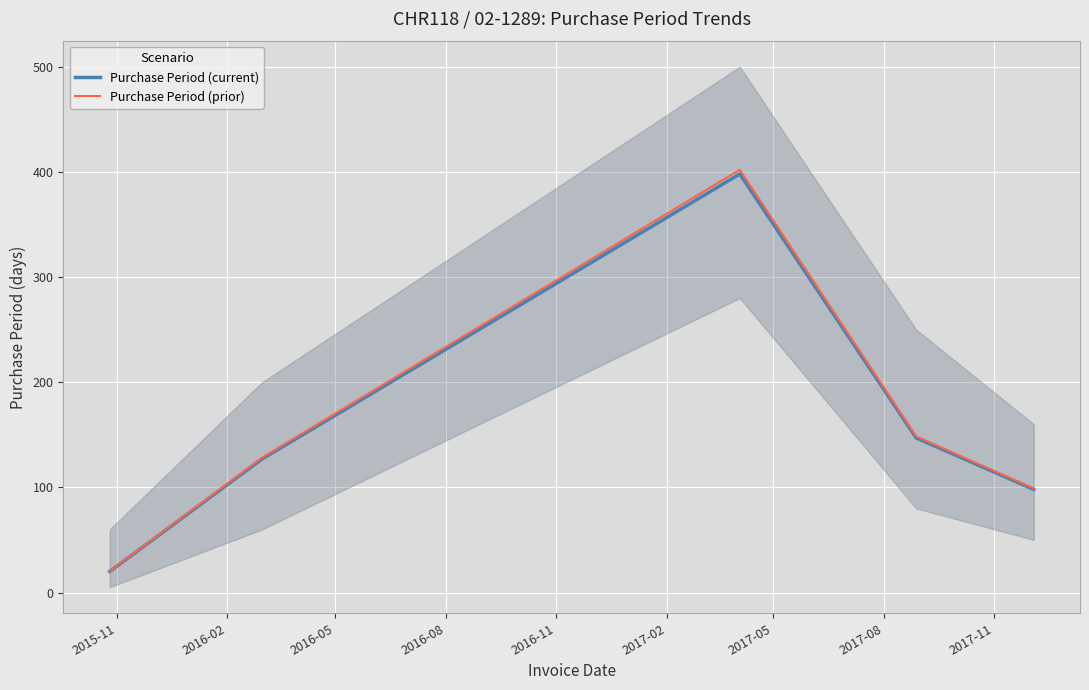

Where is Purchase Period (current) nearest to the value 209?

2016-08